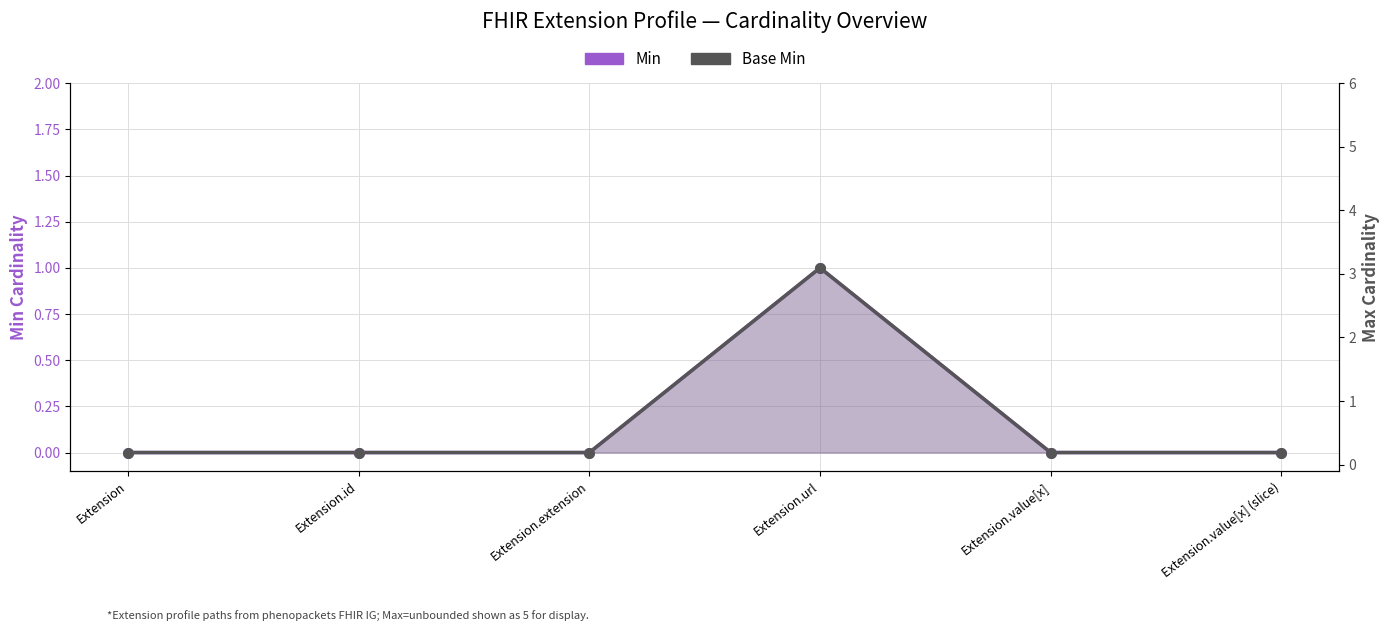

At how many categories does at least one series exceed 0?

1